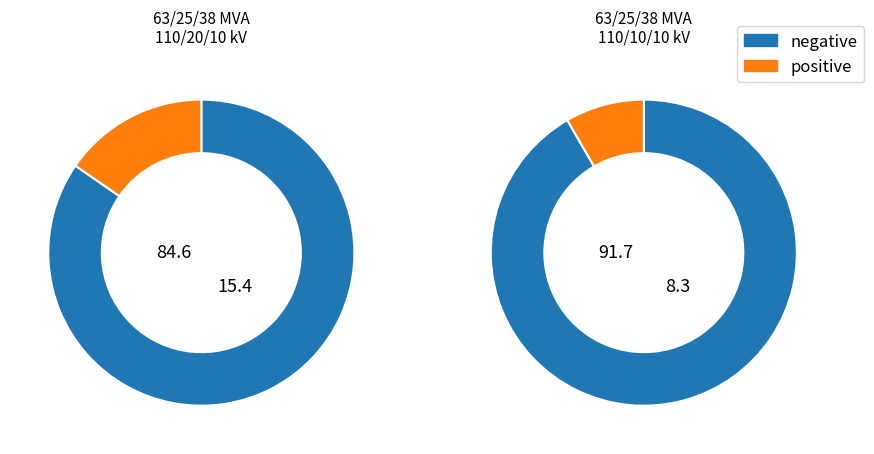

Do 63/25/38 MVA 110/10/10 kV and 63/25/38 MVA 110/20/10 kV together represent more than half of the pie?

Yes